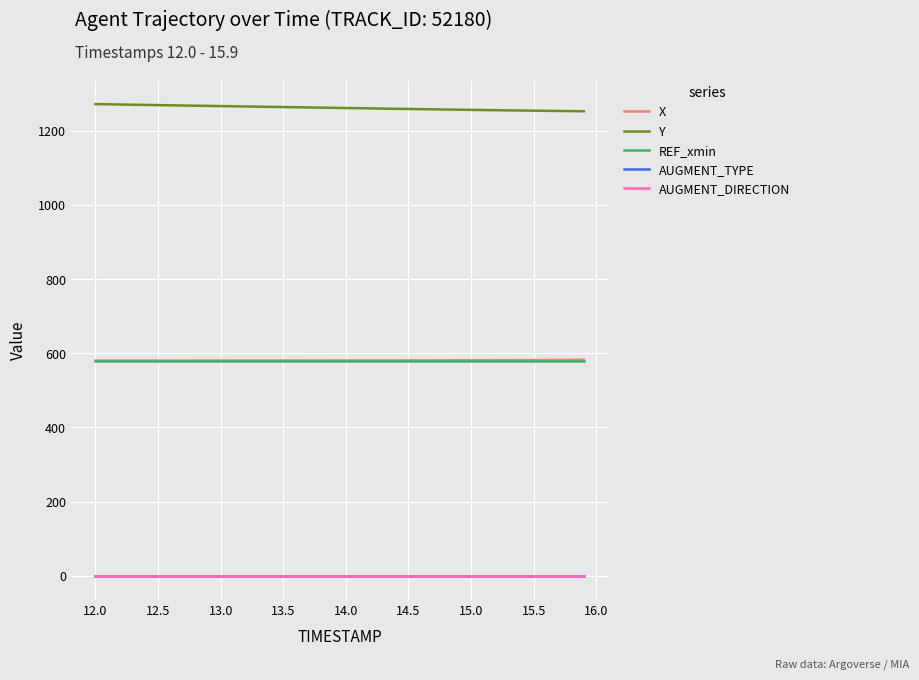

What is the difference between the maximum and second lowest values in the Y series?

18.9